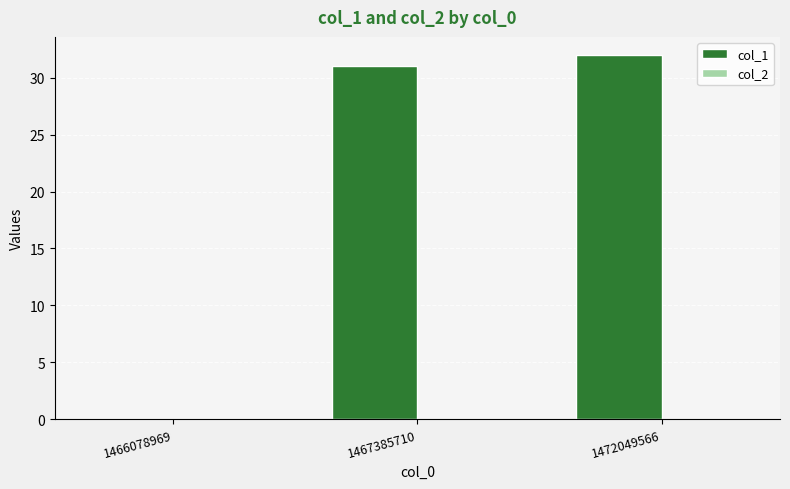

The value at 1467385710 is 31. True or false?

True